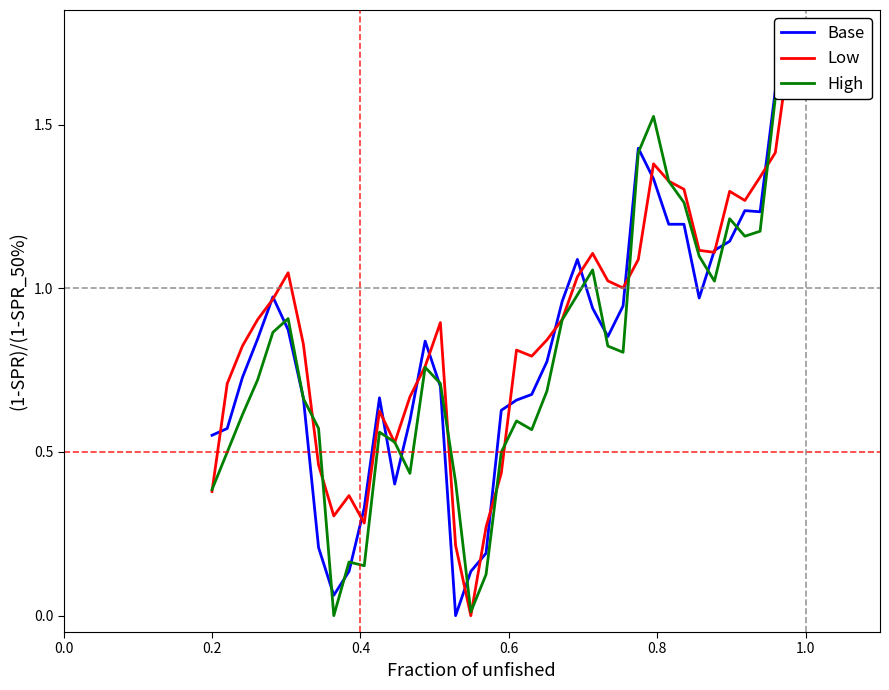

How many data points in Base are above 0?

39